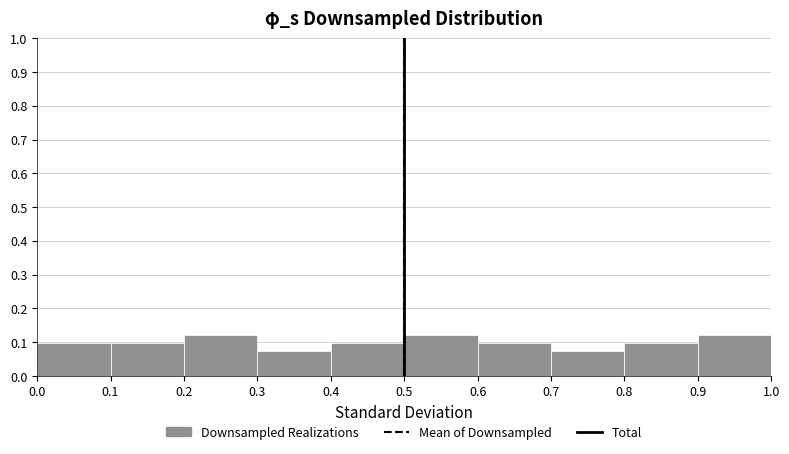

How tall is the bar that spans 0.0 to 0.1 on the x-axis? The values are not printed on the chart, so give them approximately, as read against the axis.

0.10